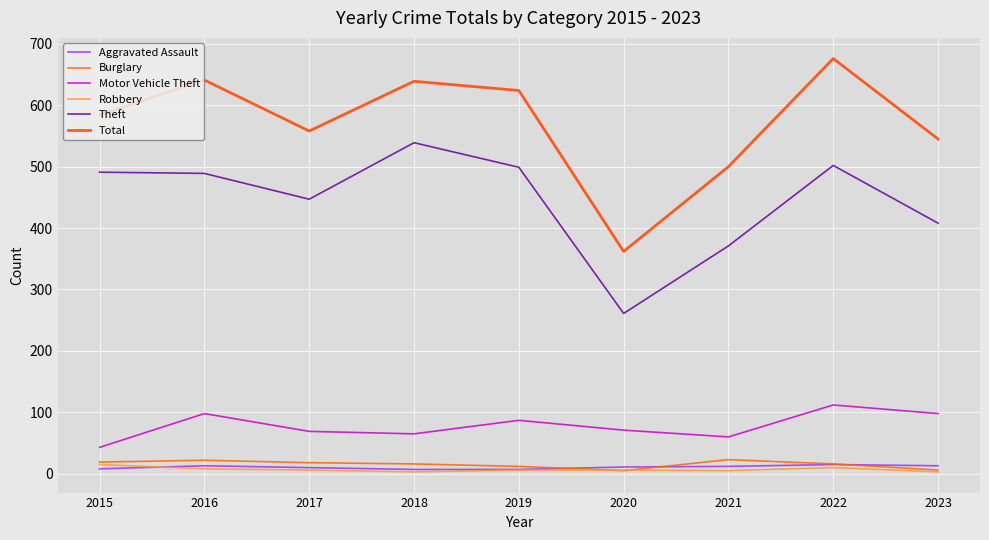

Reading right to left, list all the values displayed in this chart.

Aggravated Assault: 13	15	12	11	7	7	10	13	8
Burglary: 6	16	23	5	12	16	18	22	19
Motor Vehicle Theft: 98	112	60	71	87	65	69	98	43
Robbery: 3	10	5	6	6	3	6	8	15
Theft: 408	502	371	261	499	539	447	489	491
Total: 545	676	500	362	624	639	558	641	584